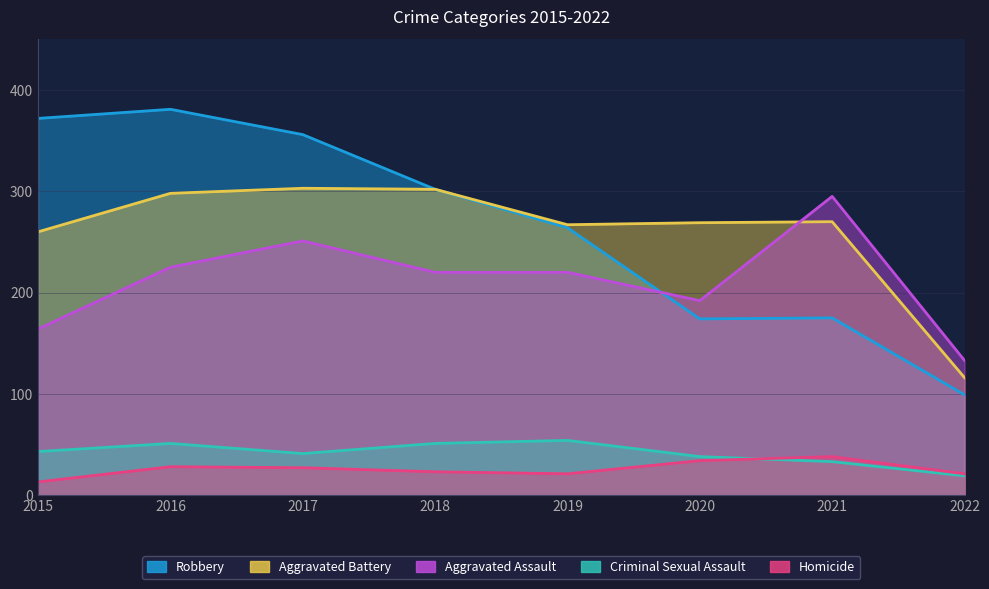

How many data points in Criminal Sexual Assault are above 43?

3